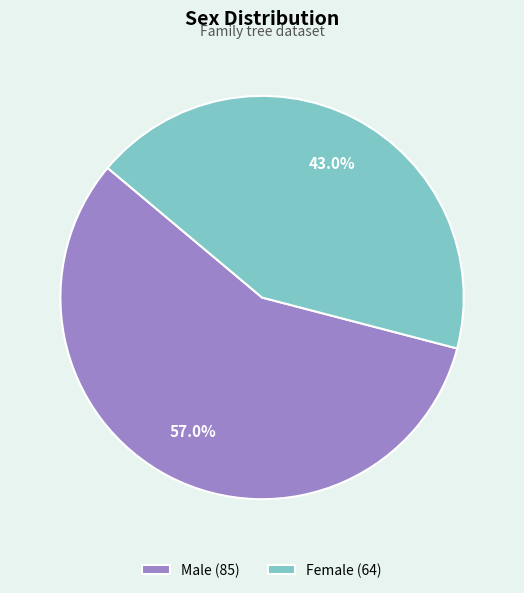

Combined, do Male and Female account for over 50%?

Yes